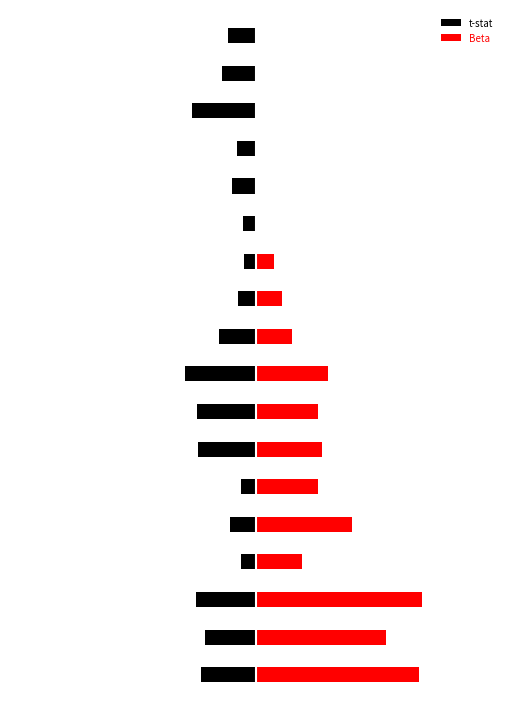

Which series has the widest spread of values?

Beta